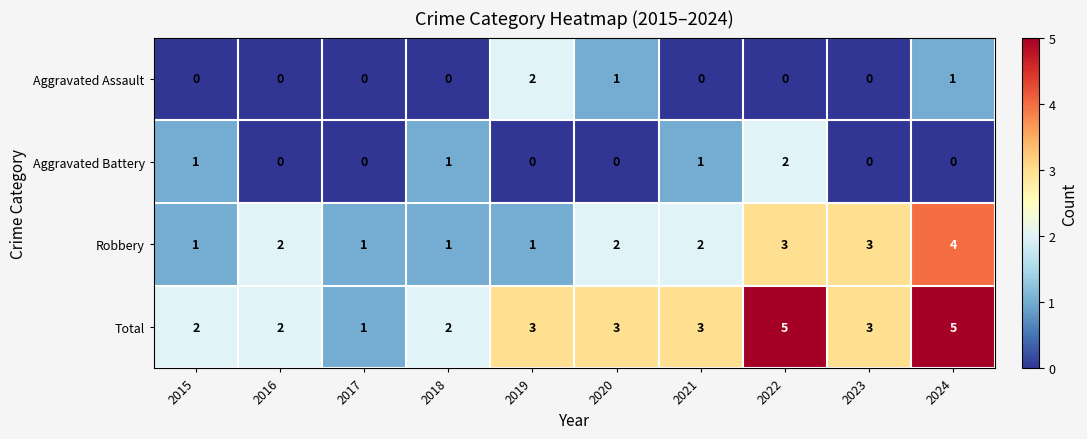

Which category has the highest value in the Robbery series?

2024